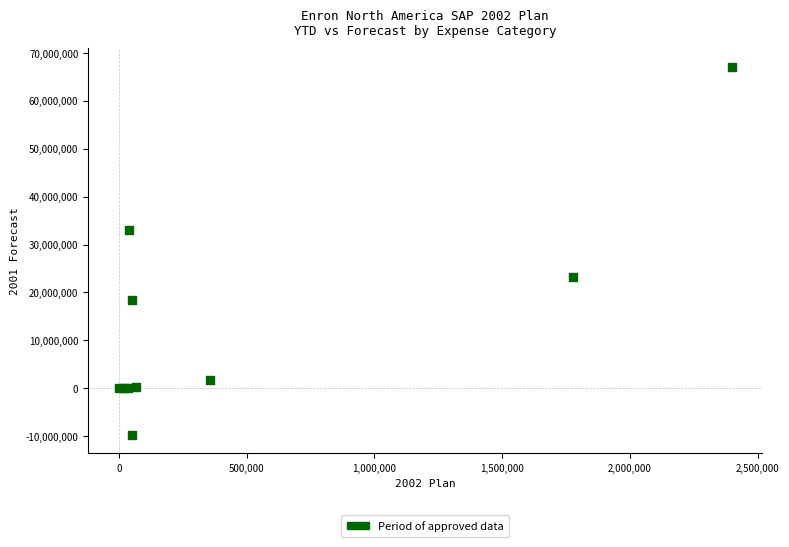

What Y value in the scatter plot is closest to 28678605?

33032283.6